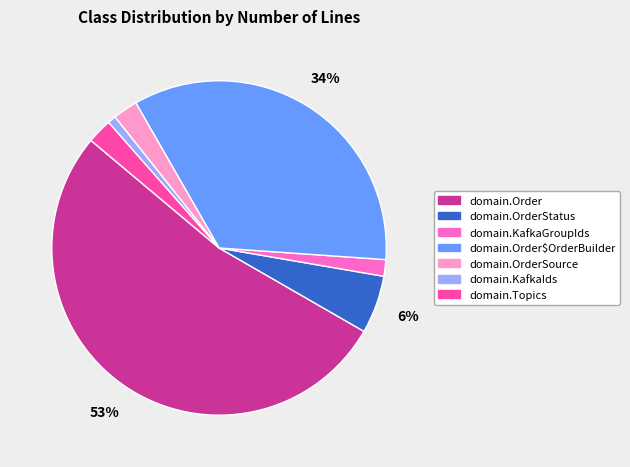

Do domain.OrderStatus and domain.KafkaIds together represent more than half of the pie?

No